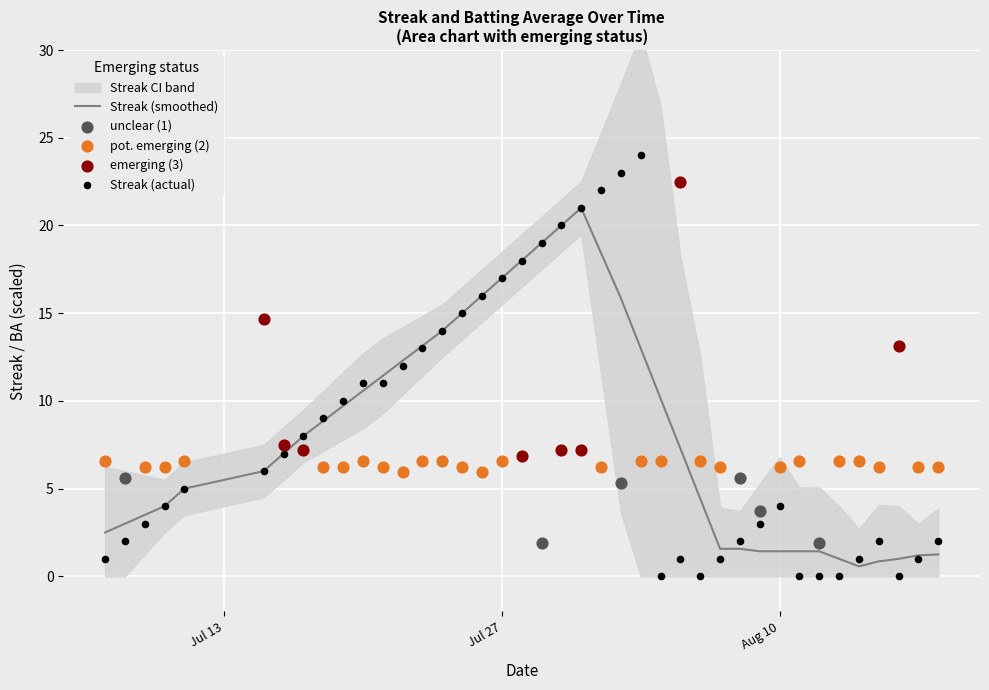

What is the change in value from 2010-07-20 to 2010-07-29?

+8